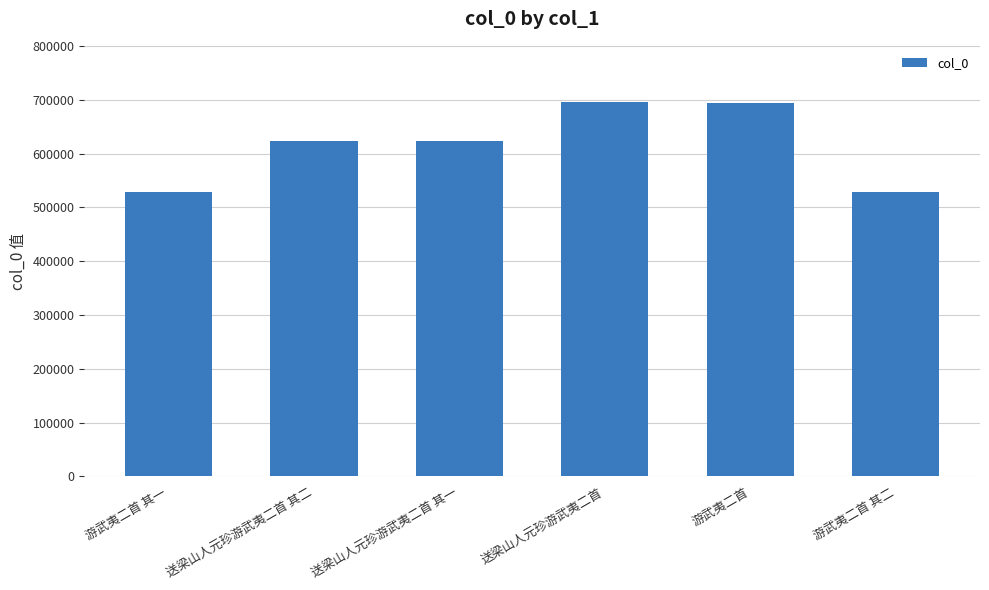

What is the minimum value shown in the chart?

529267